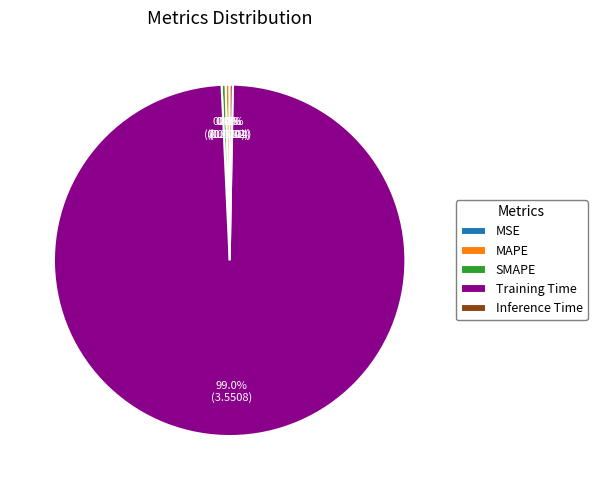

Which category has the biggest portion of the pie?

Training Time